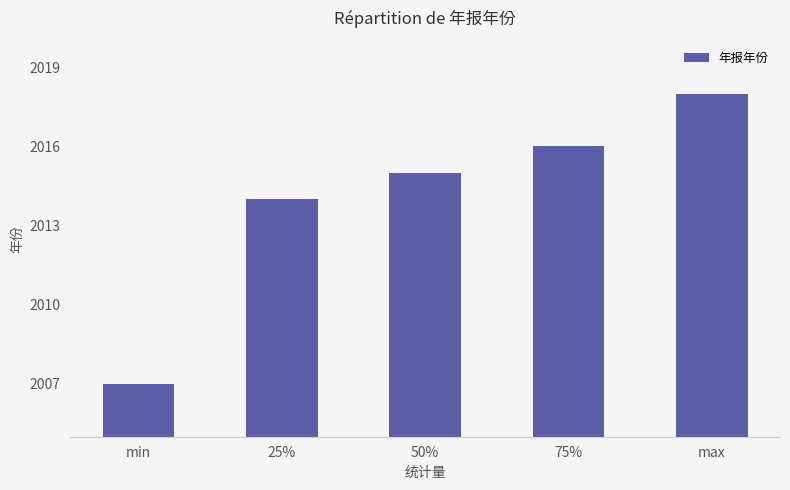

Which label corresponds to the smallest value in the chart?

min